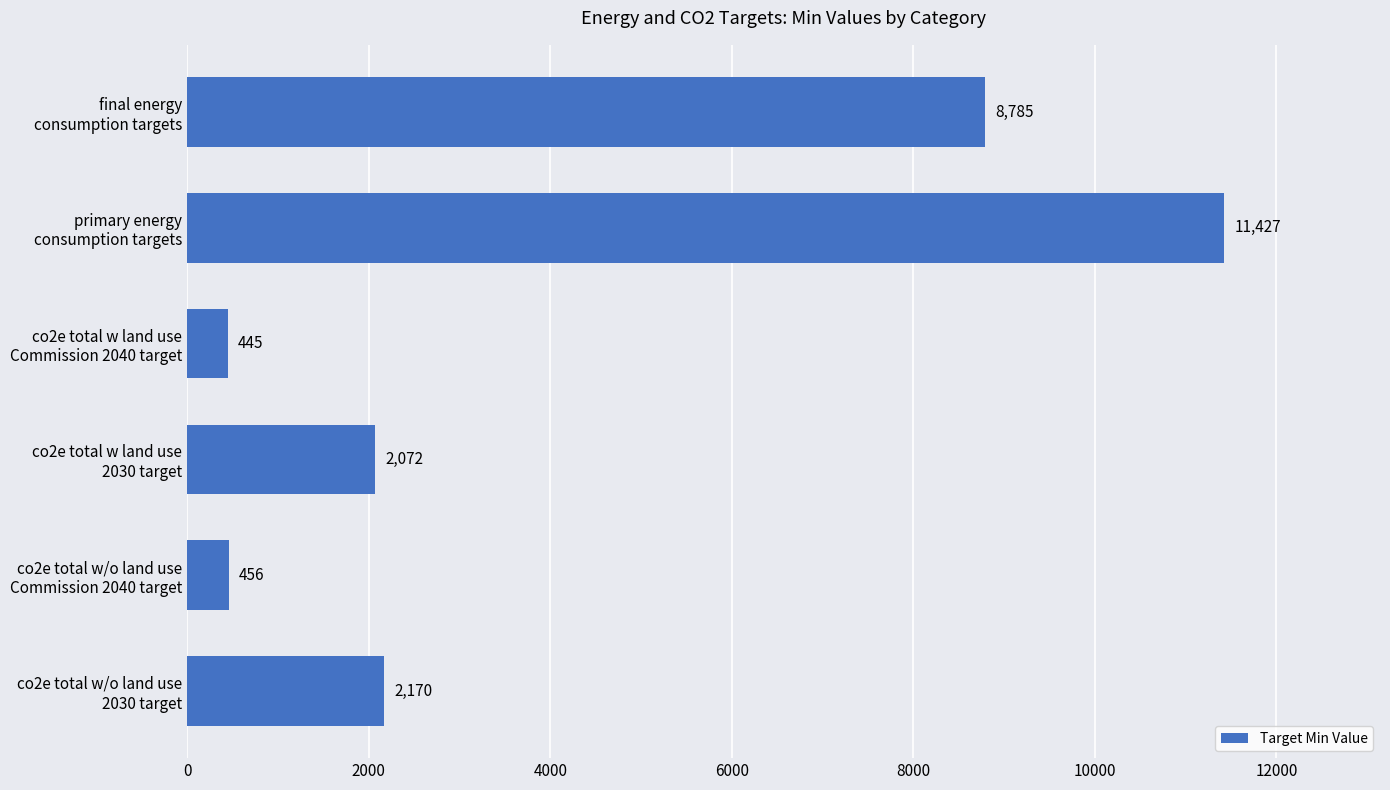

What is the average value?

4225.9